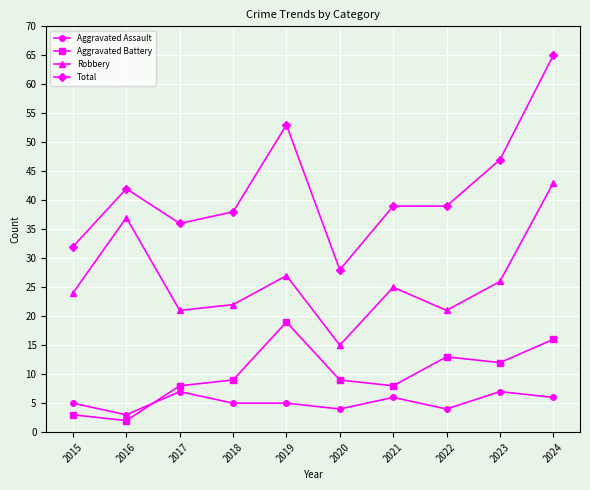

Where is the first local minimum for Total?

2017